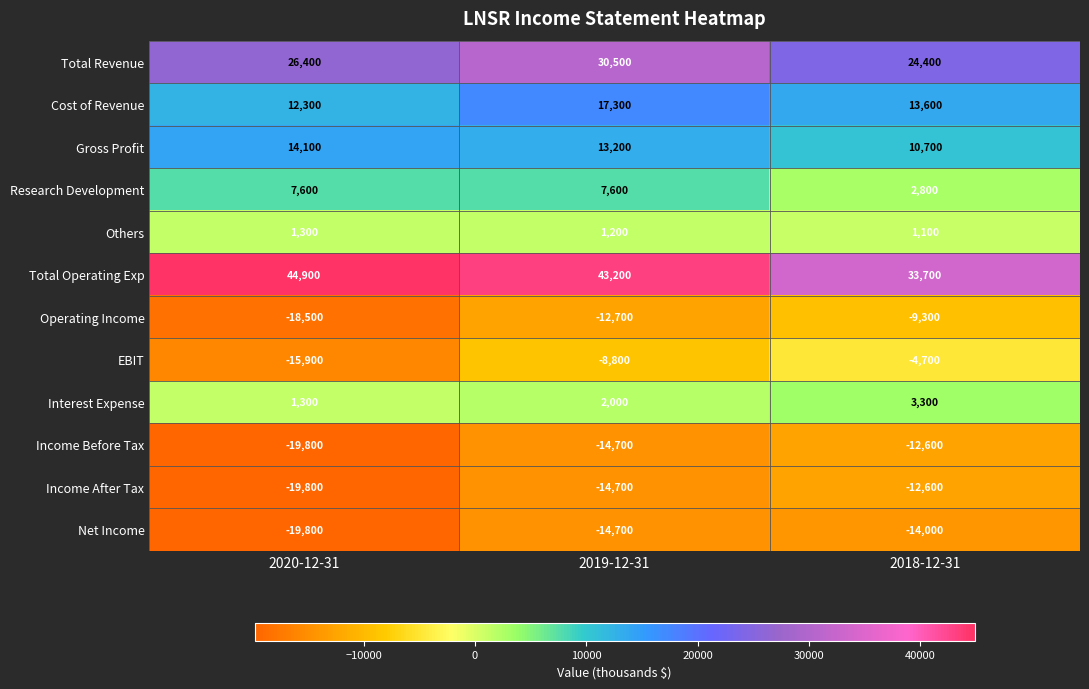

What is the spread (max minus min) of values at 2020-12-31?

64700